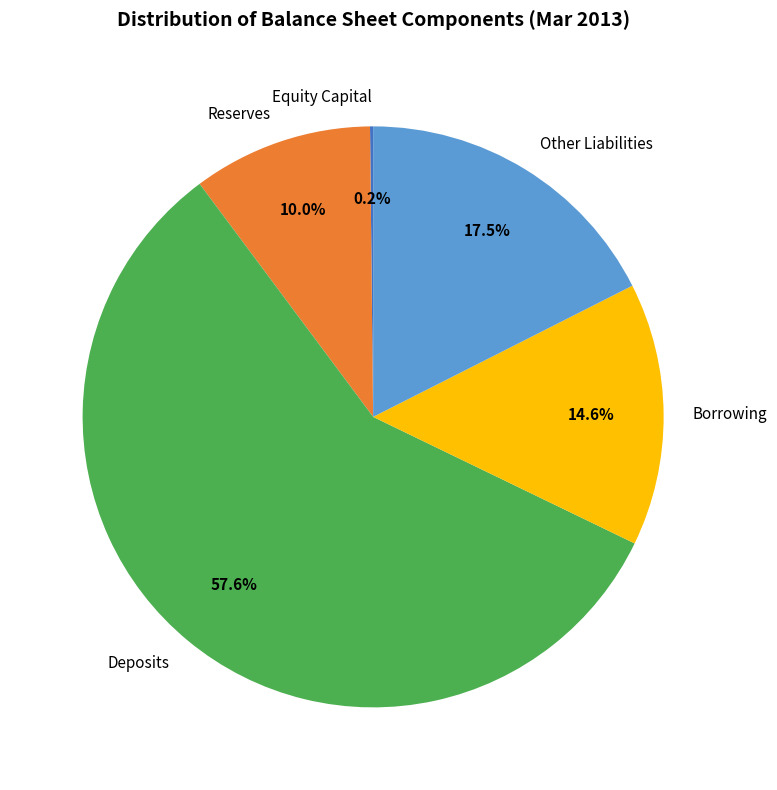

Is it true that Reserves is 10% of the pie?

True